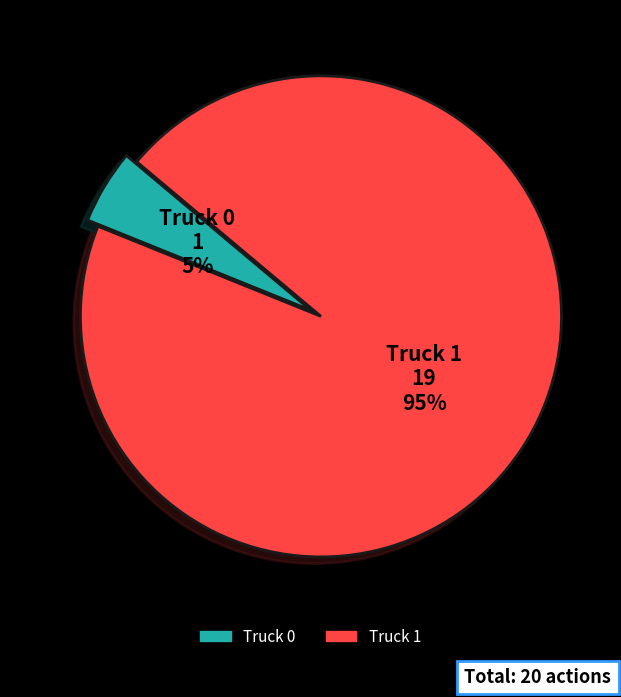

Does Truck 0 account for over 50% of the chart?

No